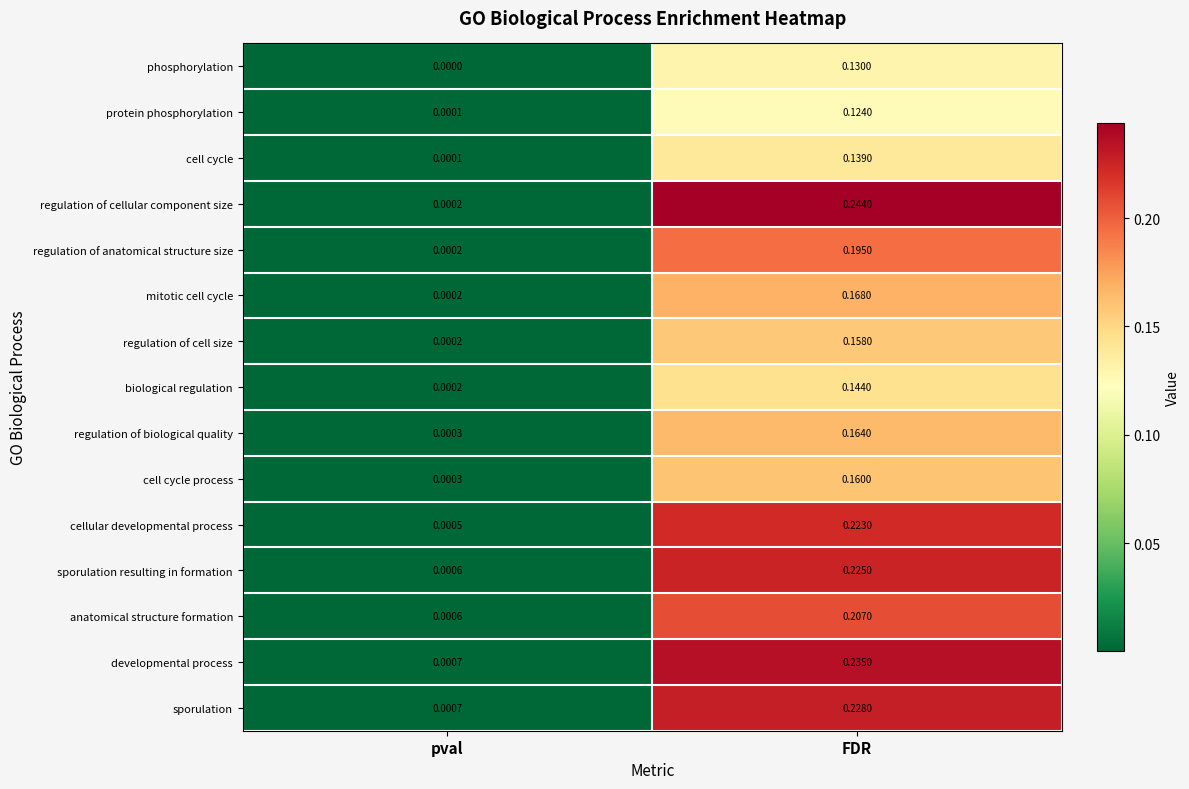

Which series has the largest range (max minus min)?

regulation of cellular component size